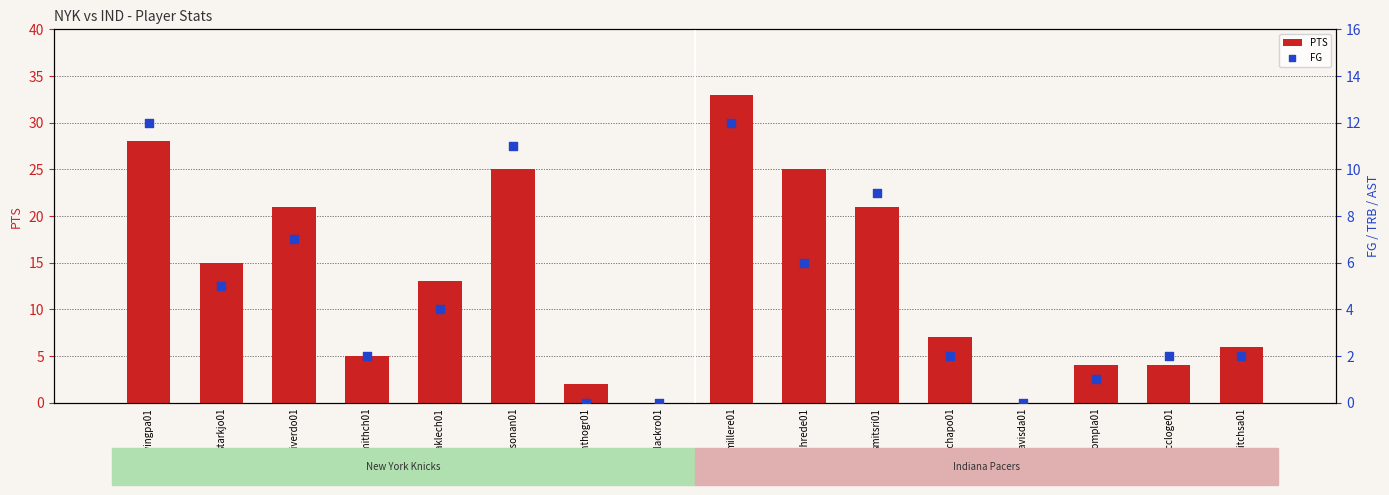

What is the total value across all series at richapo01?

9